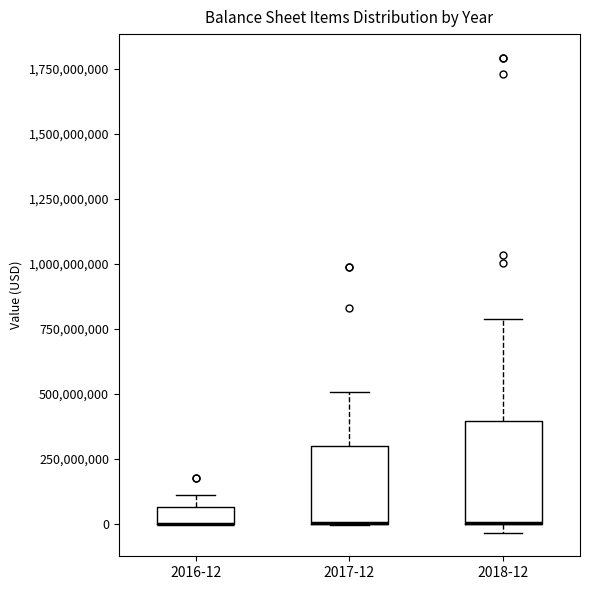

Comparing the boxes themselves (not the whiskers), which one is the tallest?

2018-12